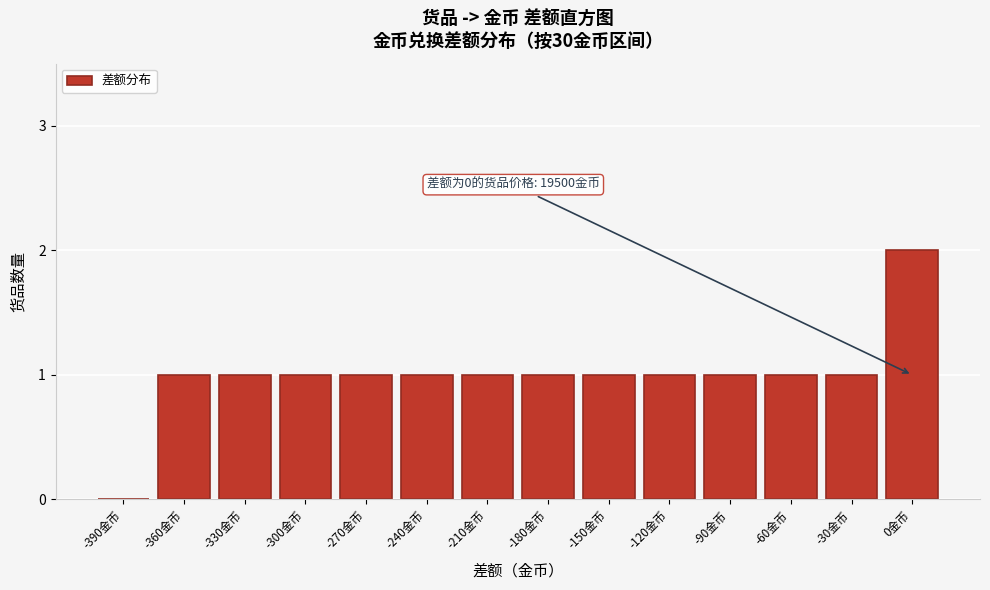

Reading right to left, transcribe all the data shown in this chart.

0金币=2	-30金币=1	-60金币=1	-90金币=1	-120金币=1	-150金币=1	-180金币=1	-210金币=1	-240金币=1	-270金币=1	-300金币=1	-330金币=1	-360金币=1	-390金币=0